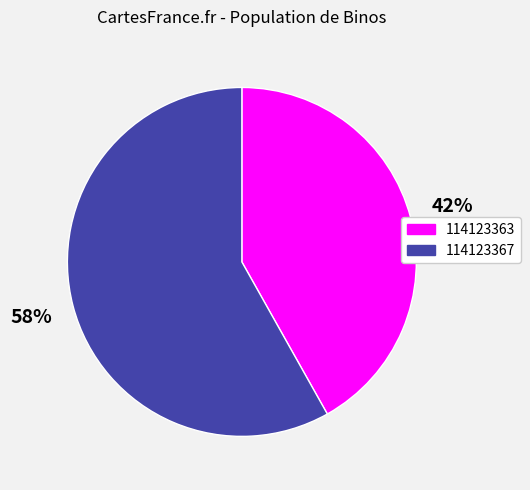

Which slice is the smallest?

114123363